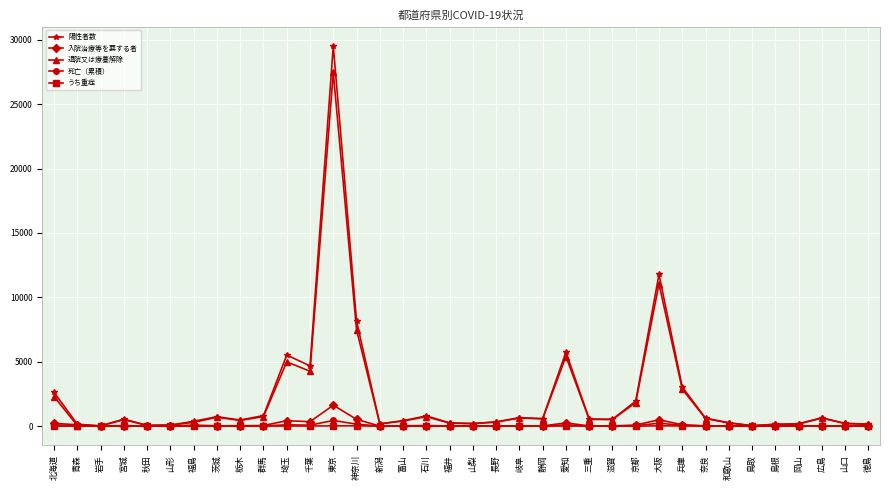

The うち重症 series shows 2 at 青森. True or false?

True